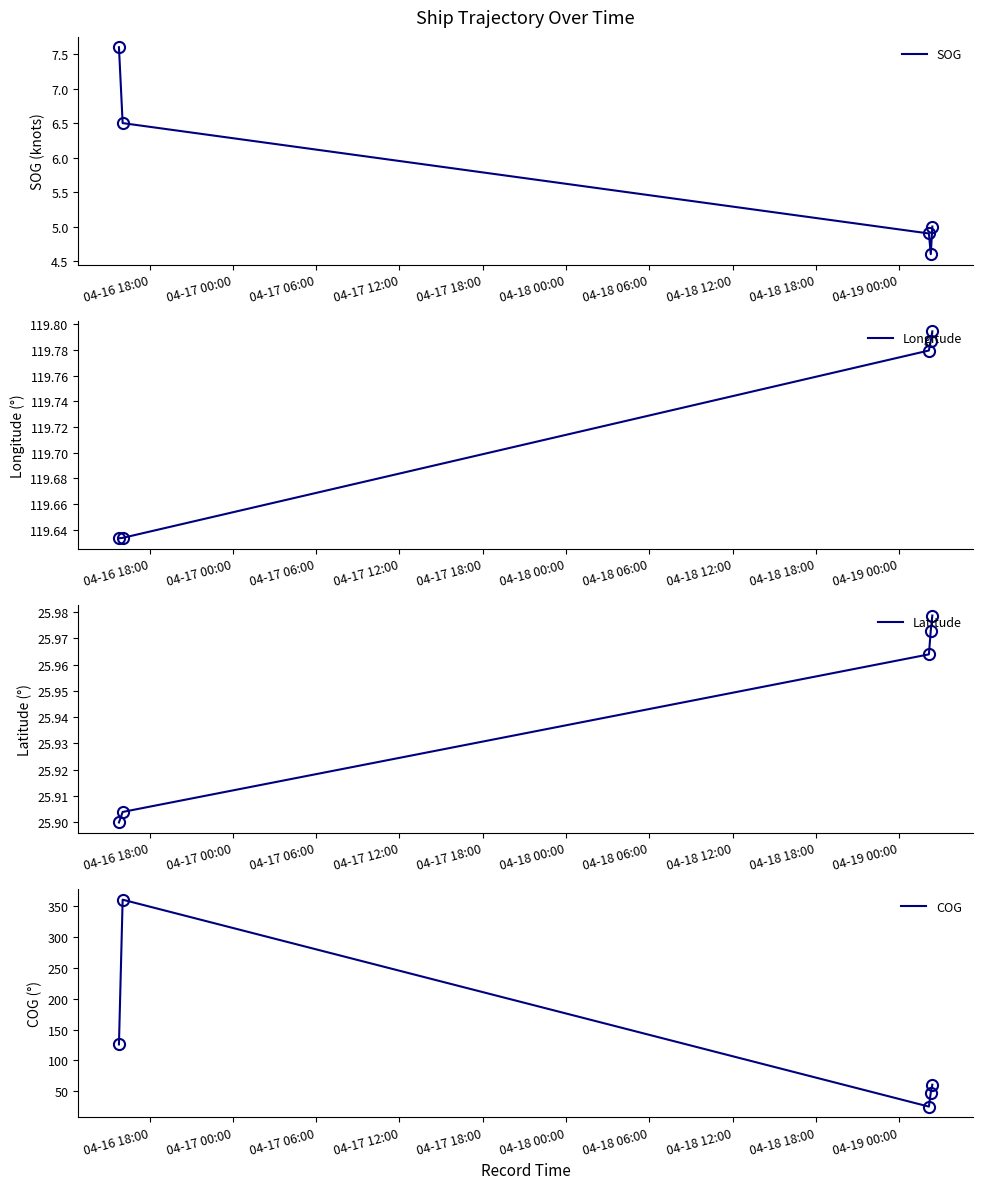

True or false: SOG and Longitude cross at least once.

False